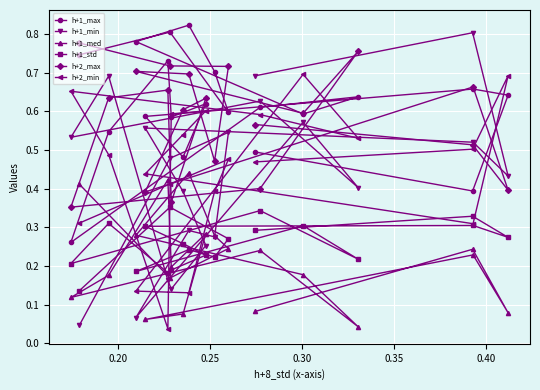

What is the value of the h+1_min point at the 19th from the left?

0.5